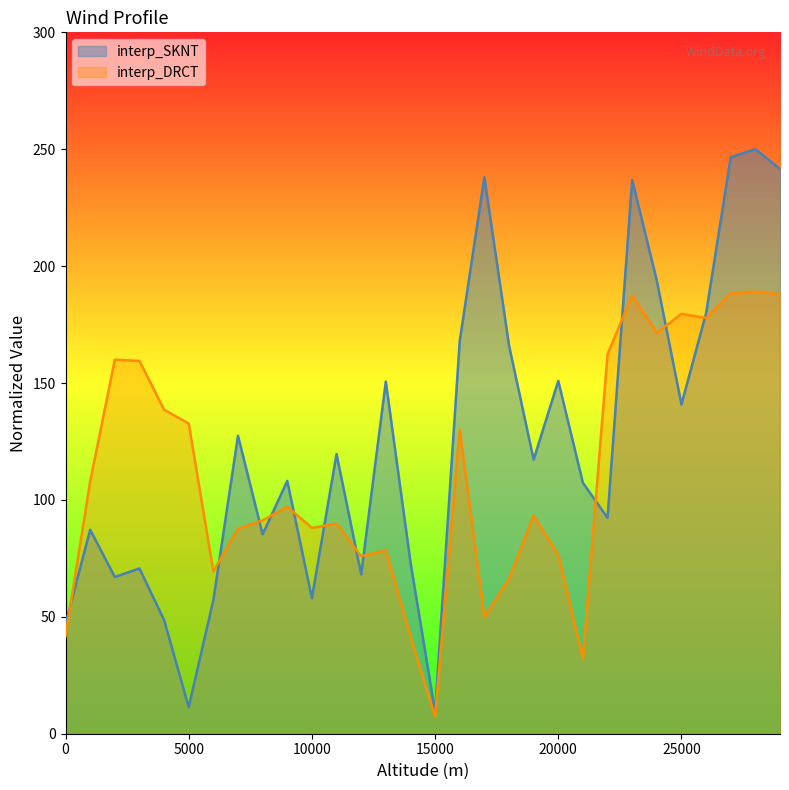

What is the total value across all series at 10000?

146.1